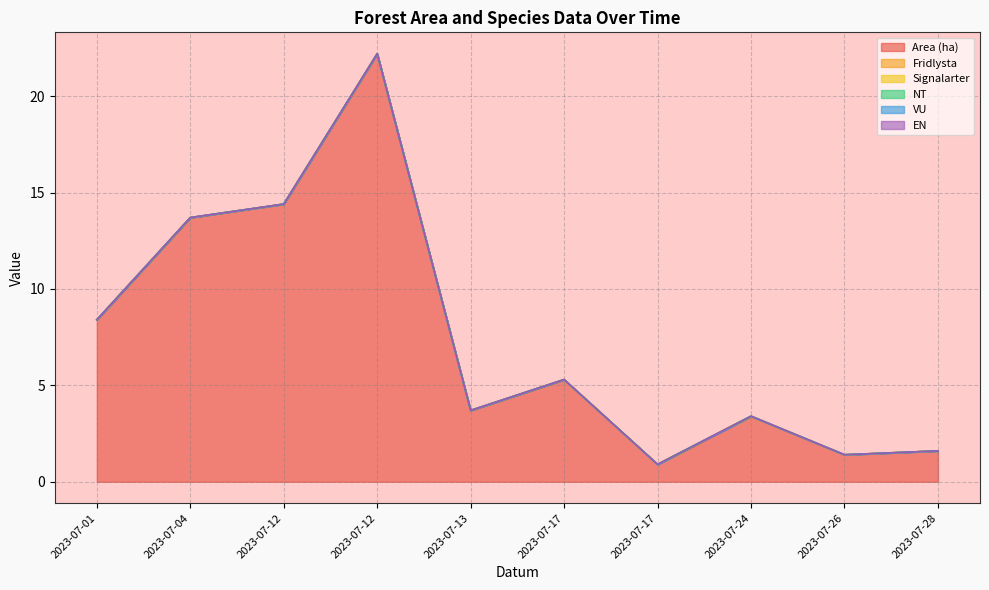

At how many categories does at least one series exceed 5?

5